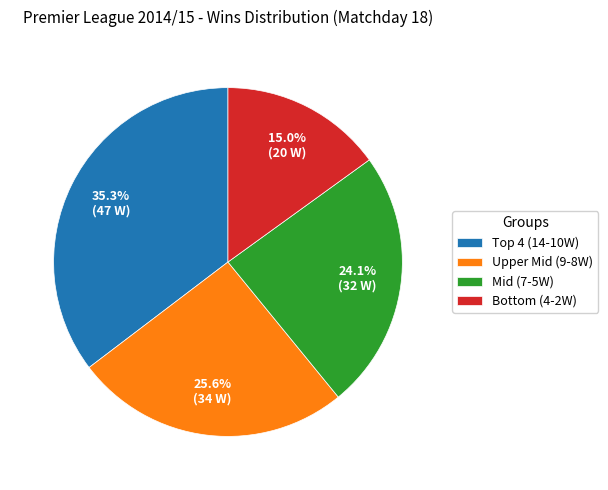

Which has a higher value, Mid (7-5W) or Upper Mid (9-8W)?

Upper Mid (9-8W)